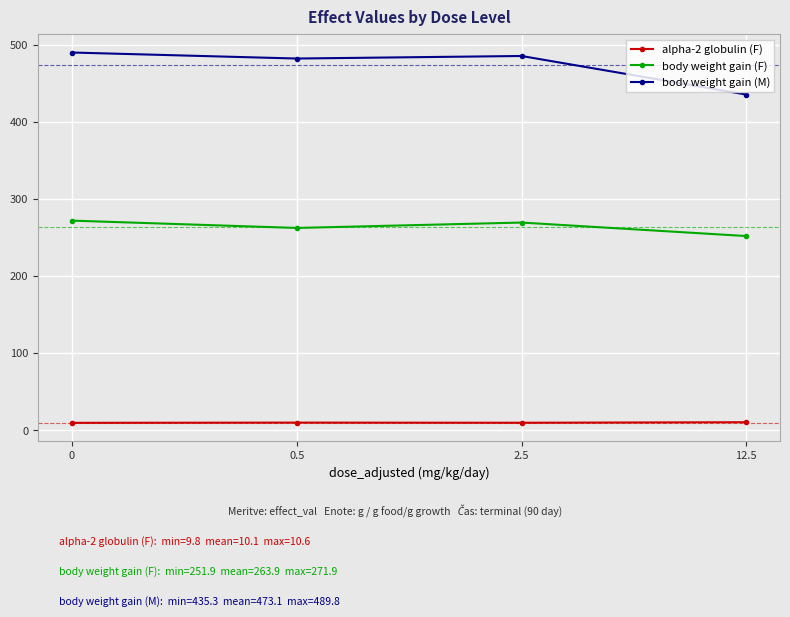

What is the difference between the alpha-2 globulin (F) values at 0 and 2.5?

0.1